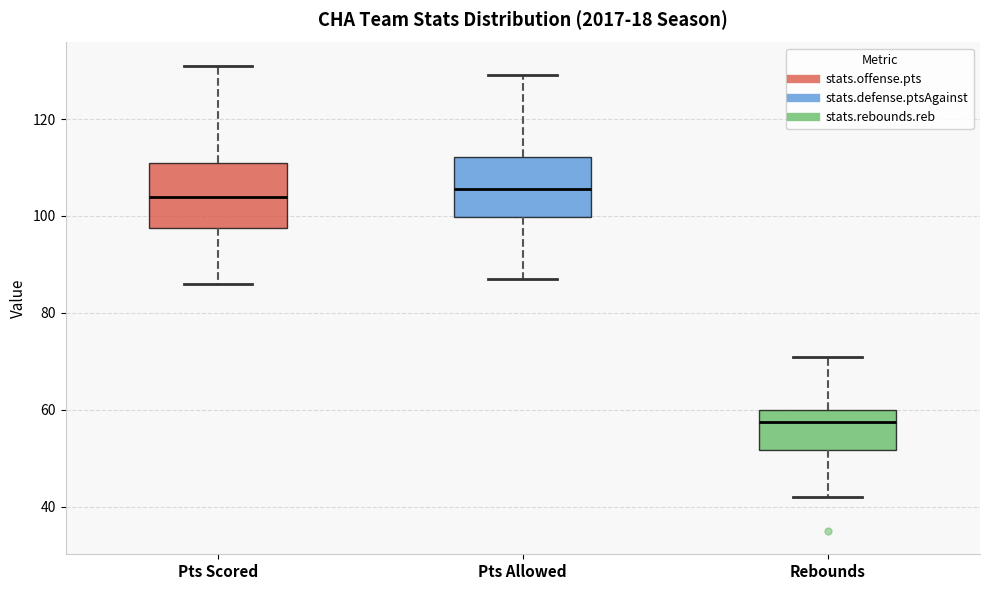

Reading left to right, transcribe this box plot: for each box, give where its median line is, the range the box spans, and where its two whiskers end, as read against the y-axis. The values are not printed on the chart, so give them approximately, as read against the axis.

Pts Scored: median 104, box 98 to 112, whiskers 86 to 132
Pts Allowed: median 106, box 100 to 112, whiskers 88 to 130
Rebounds: median 58, box 52 to 60, whiskers 42 to 72